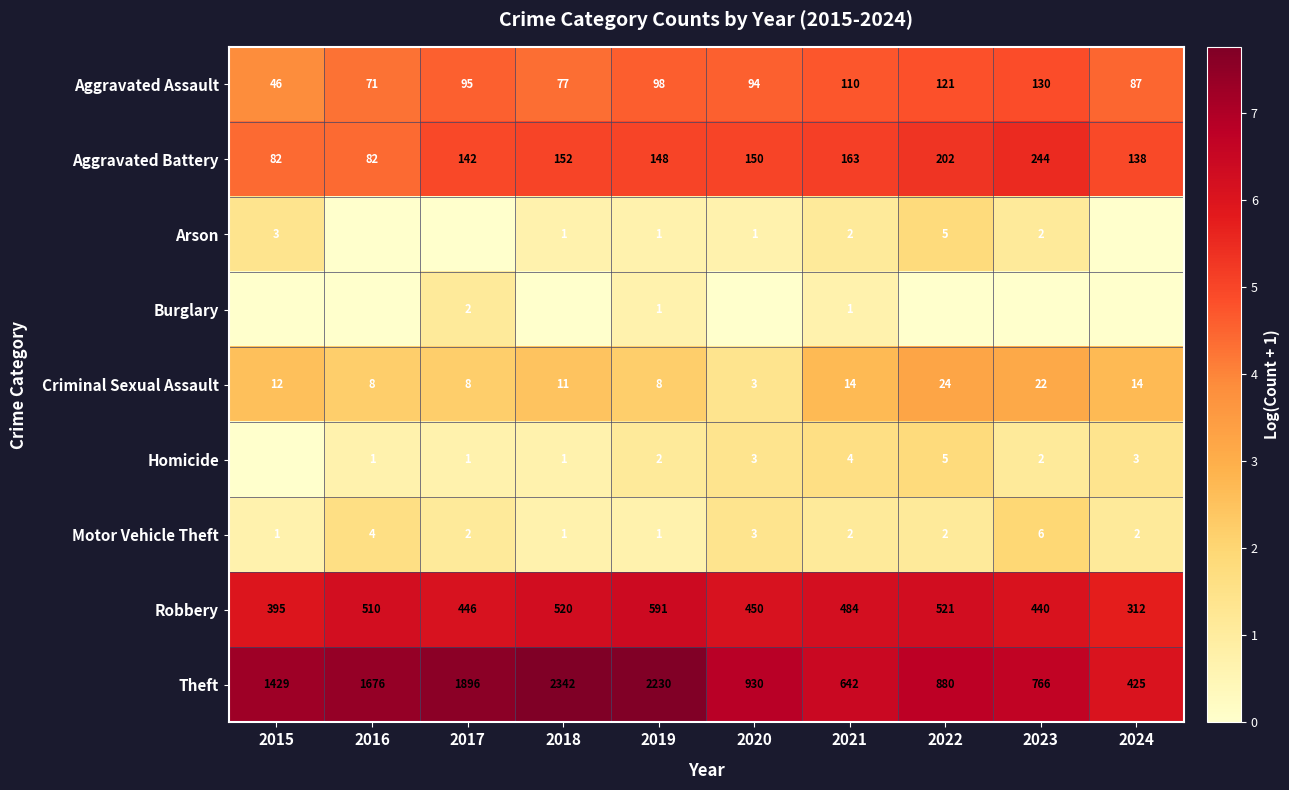

What is the difference between the highest and lowest values at 2021?

641